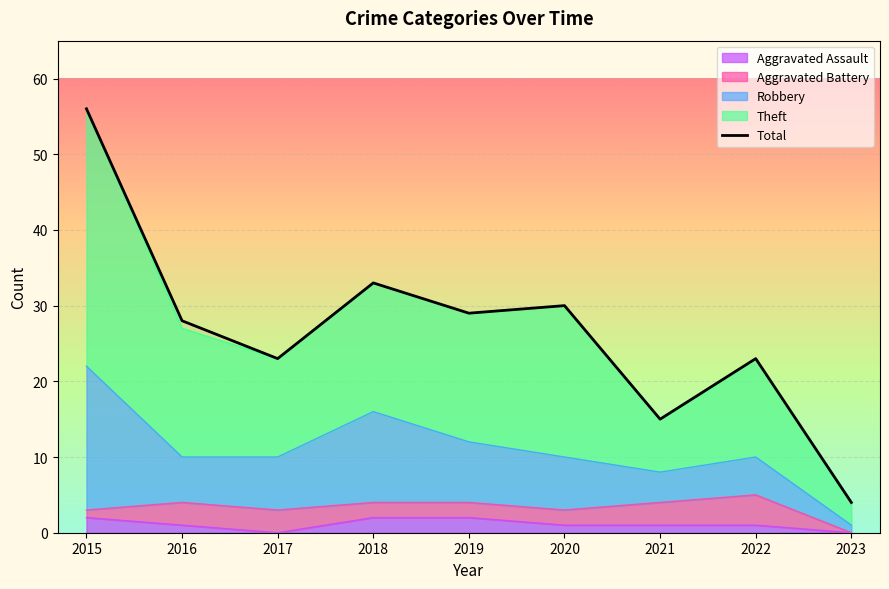

List the labels in order of value, smallest first.

2023, 2021, 2017, 2022, 2016, 2019, 2020, 2018, 2015